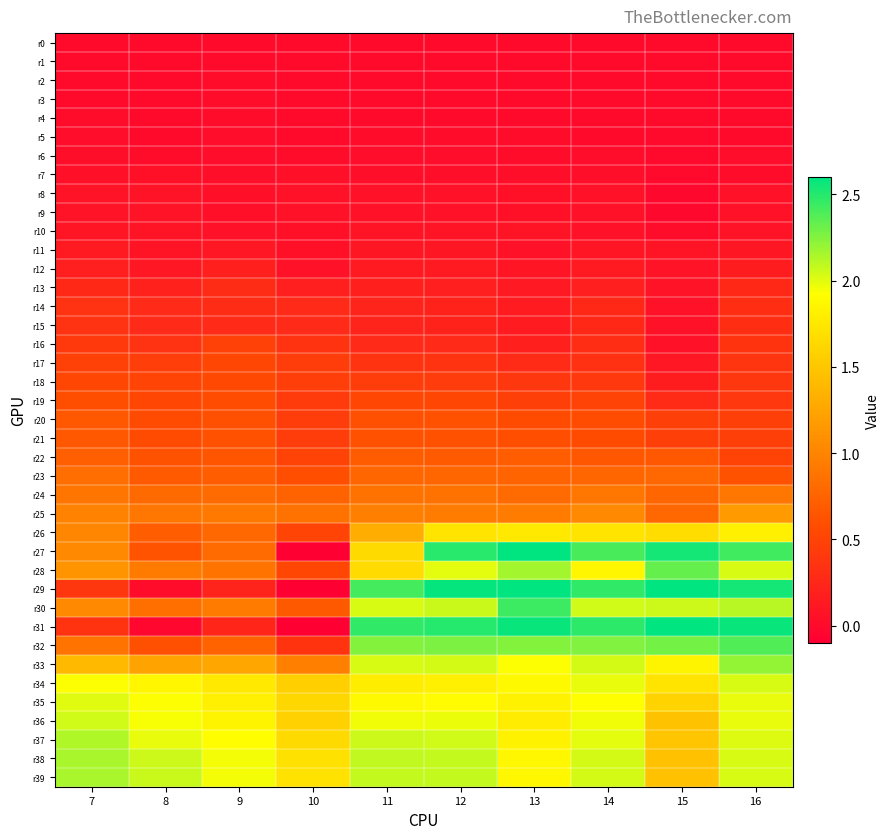

List the series in order of their peak value, highest first.

r29, r31, r27, r30, r32, r28, r33, r38, r39, r37, r36, r34, r35, r26, r25, r24, r23, r22, r20, r21, r19, r18, r17, r16, r14, r15, r13, r12, r11, r10, r8, r9, r7, r6, r5, r4, r2, r3, r1, r0